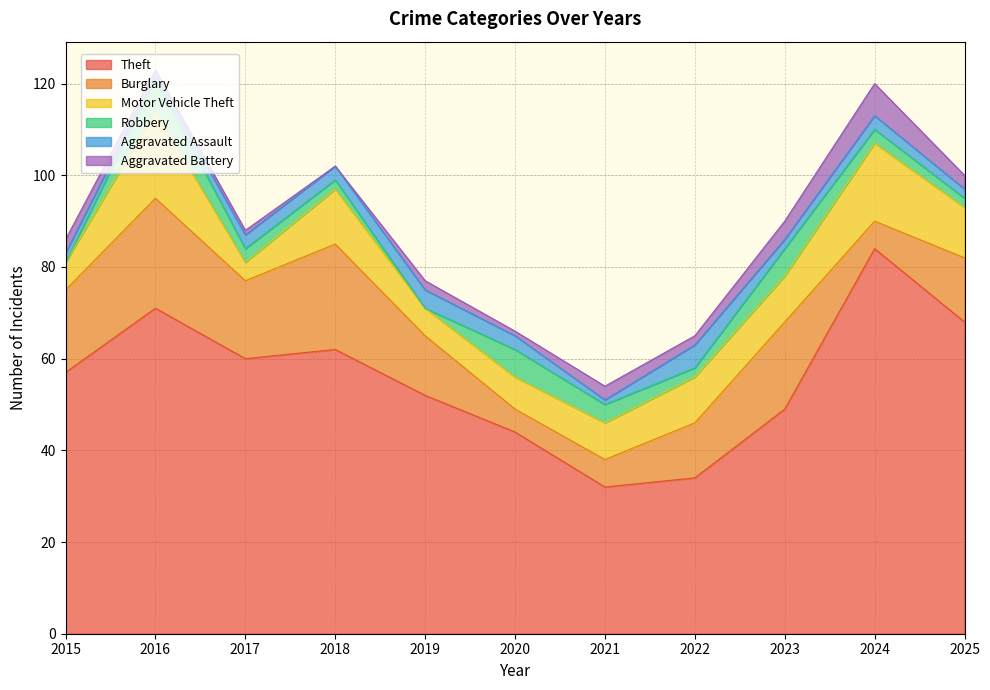

At which label does Robbery reach its minimum?

2015